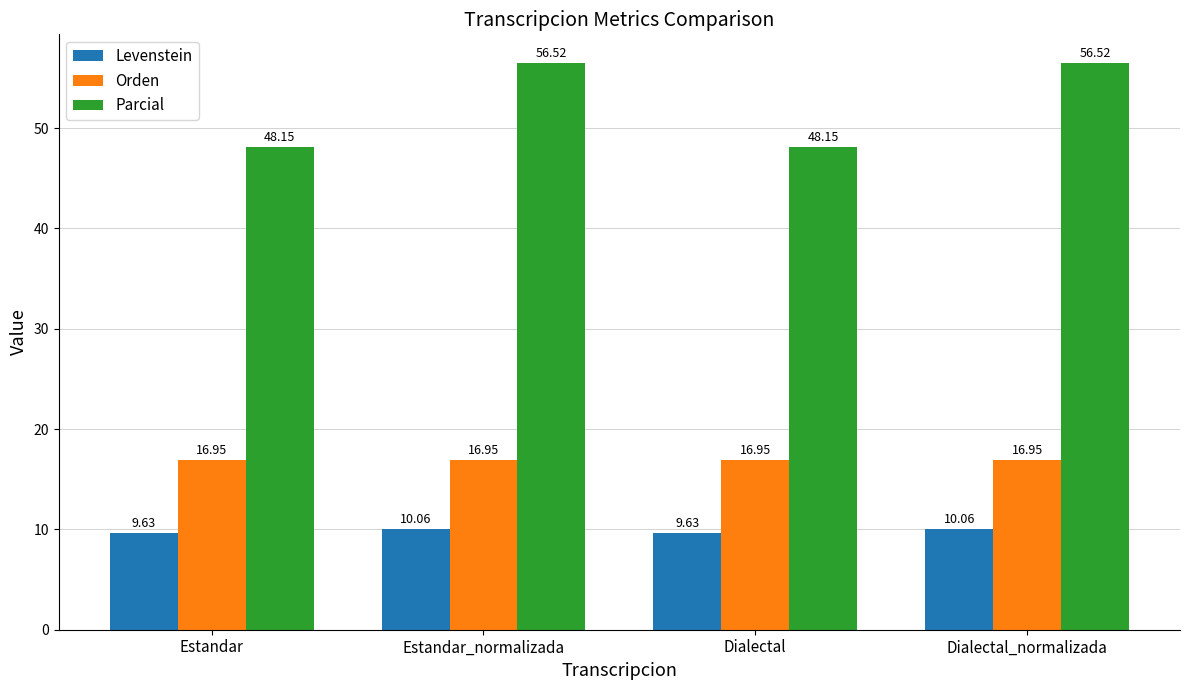

At which label does Parcial first exceed 56?

Estandar_normalizada